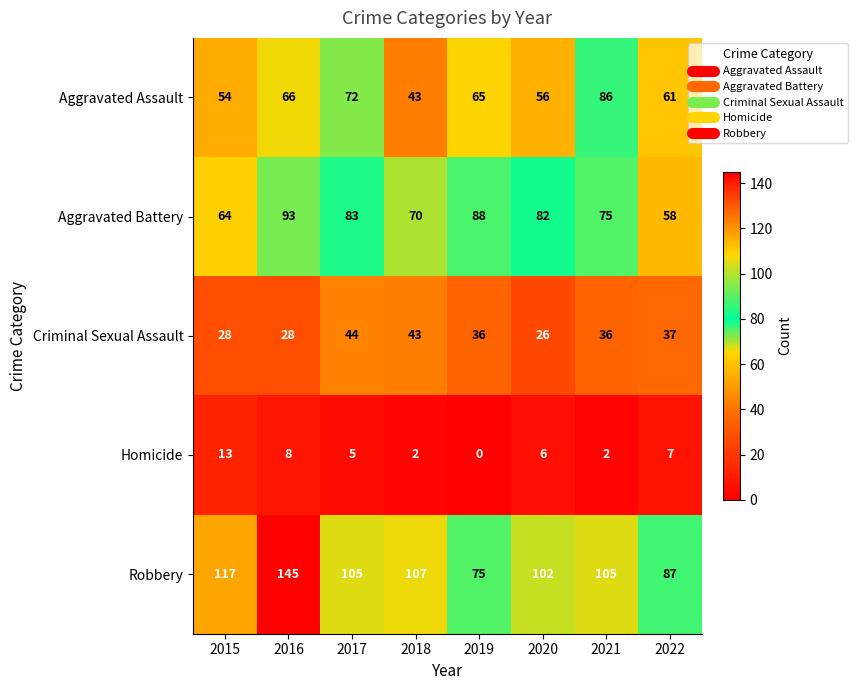

Is the value of Criminal Sexual Assault at 2019 greater than the value of Homicide at 2019?

Yes